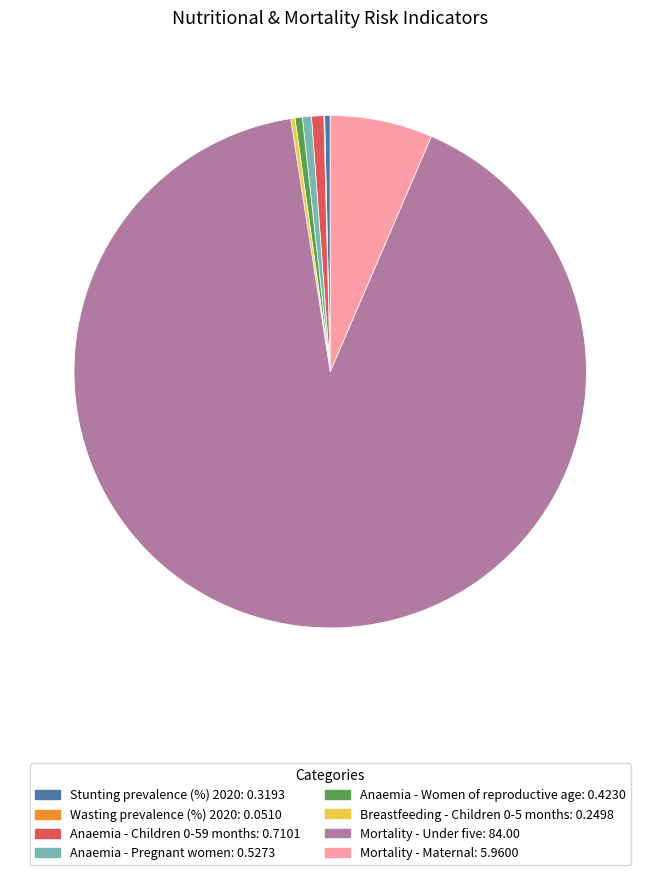

The Mortality - Under five slice represents 82% of the pie. True or false?

False